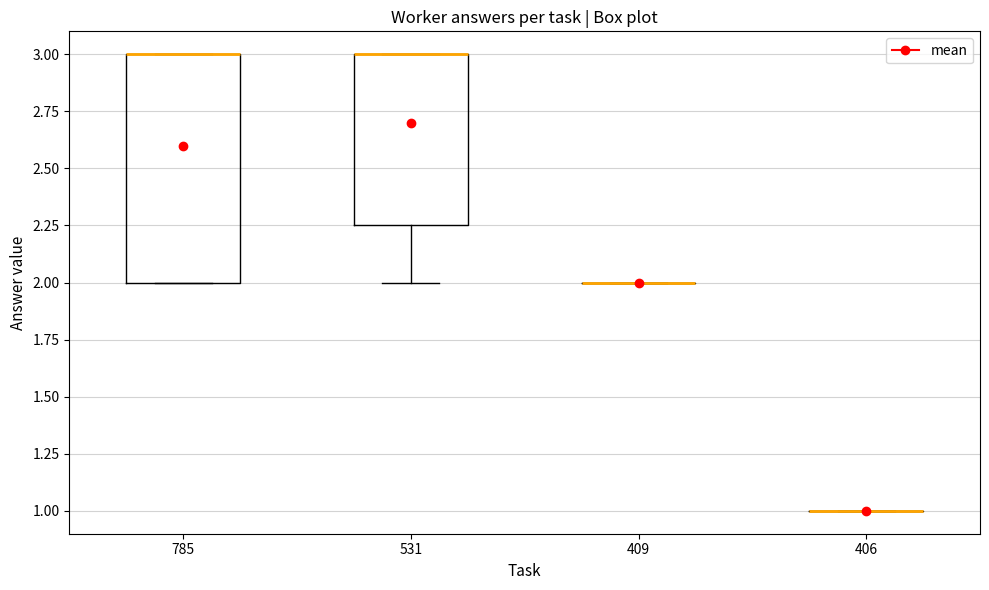

Where is the lower edge of the box at x = 785 on the y-axis? The values are not printed on the chart, so give them approximately, as read against the axis.

2.00